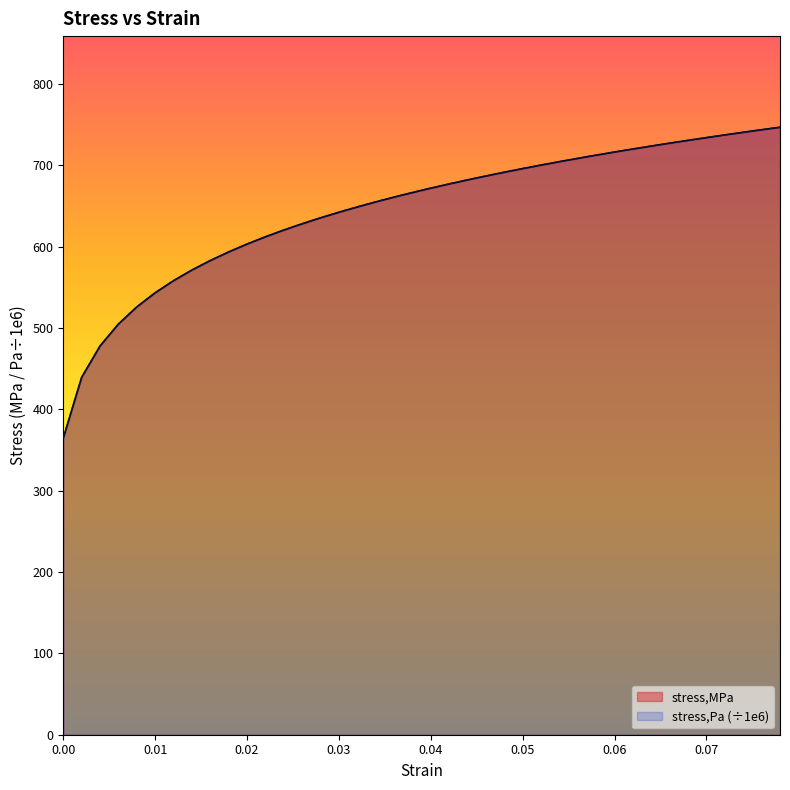

What is the total value across all series at 0.062?

1439.7